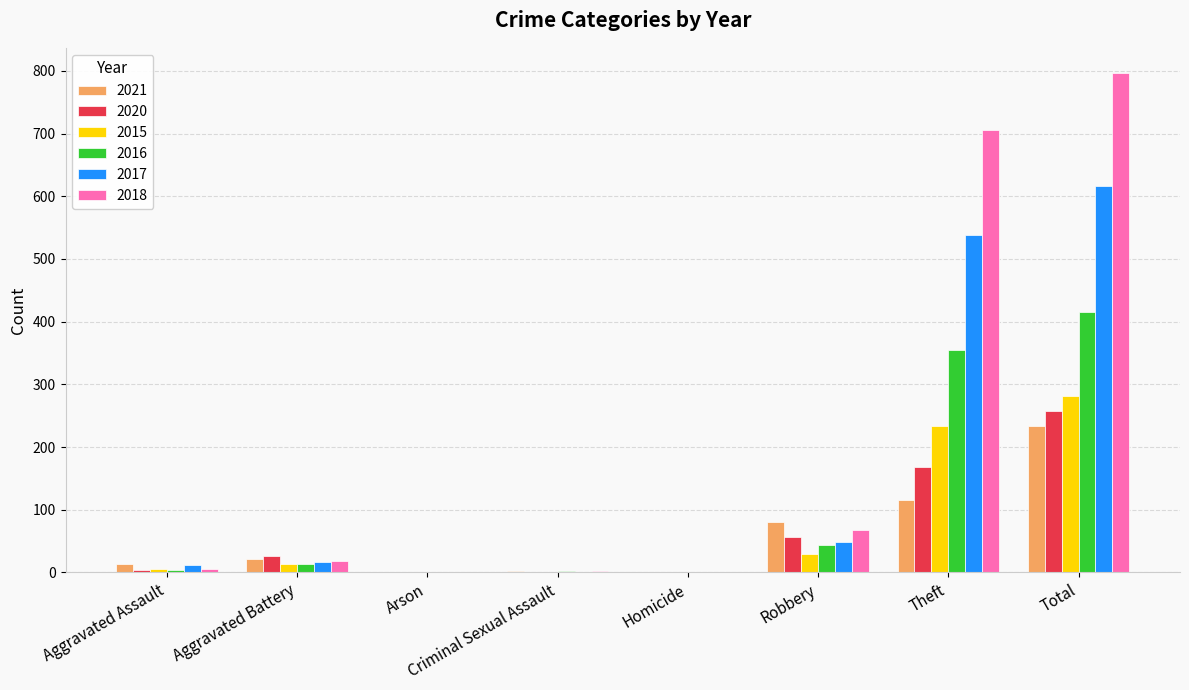

What is the sum of all 2016 values?

832